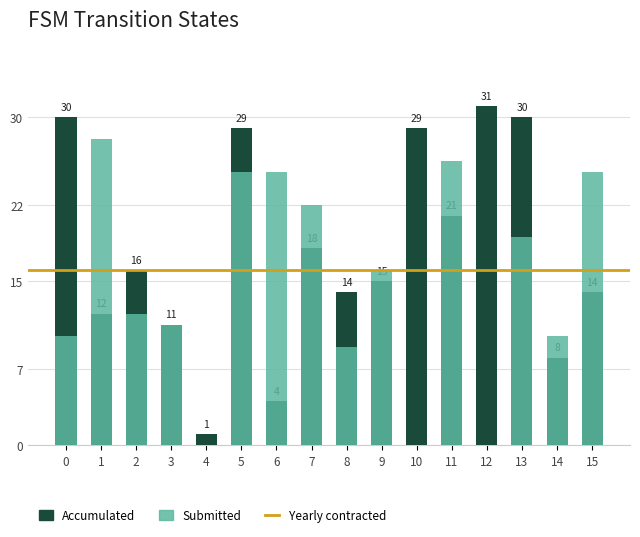

Which series has the widest spread of values?

Accumulated